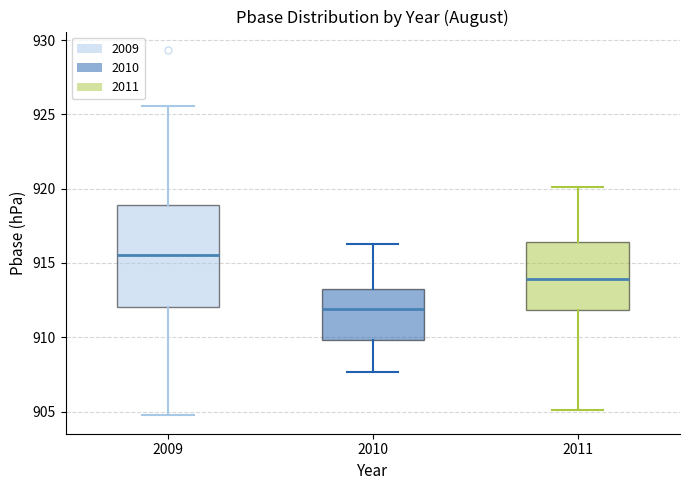

Comparing the boxes themselves (not the whiskers), which one is the tallest?

2009